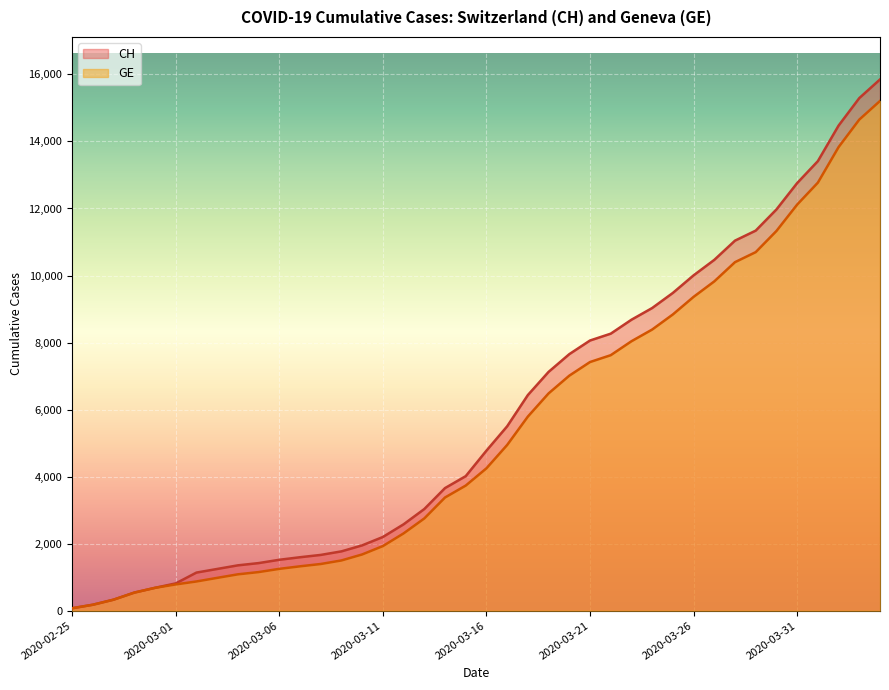

What are all the series names shown in the legend?

CH, GE